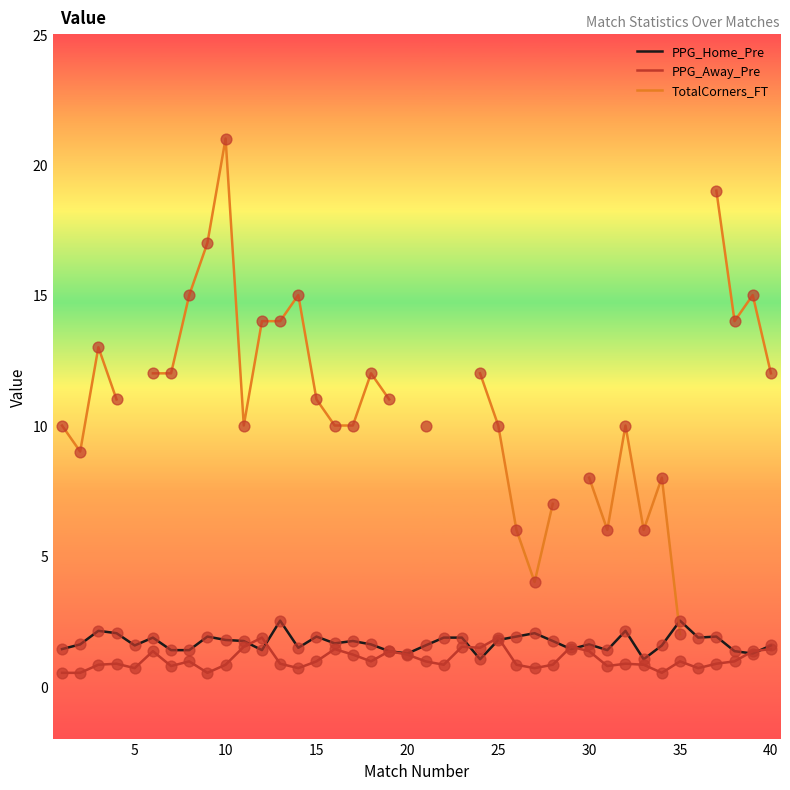

Which series has the widest spread of Y values?

TotalCorners_FT